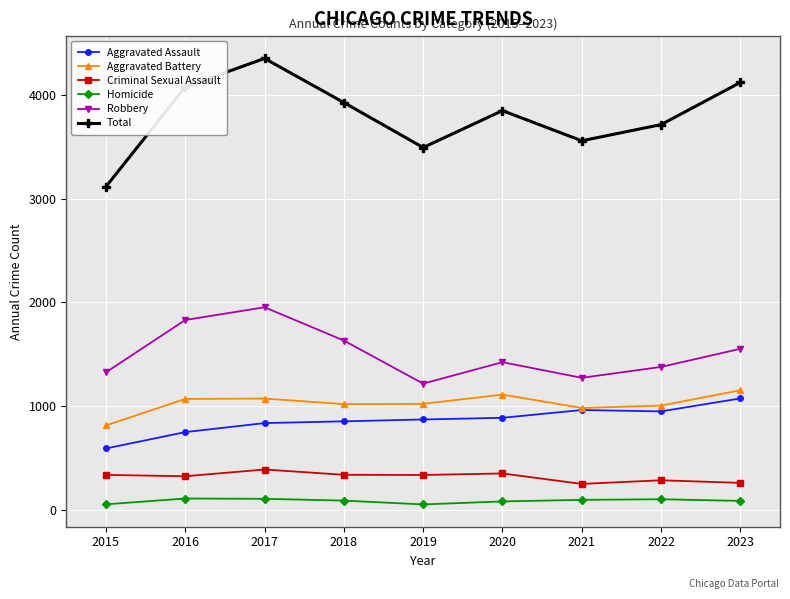

How many lines are shown in the chart?

6